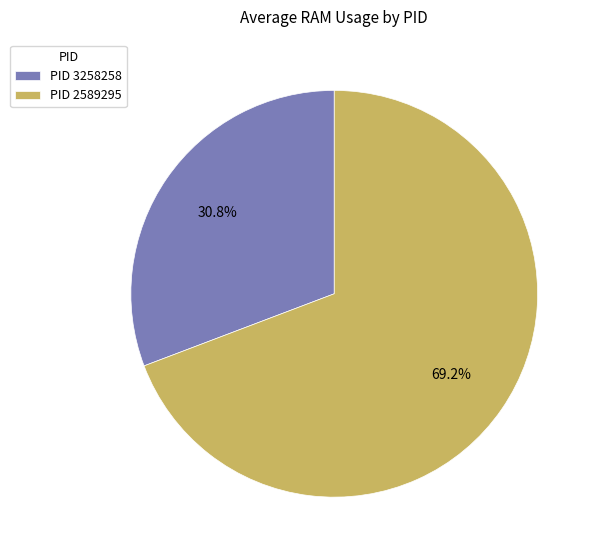

Which slice is the largest?

PID 2589295